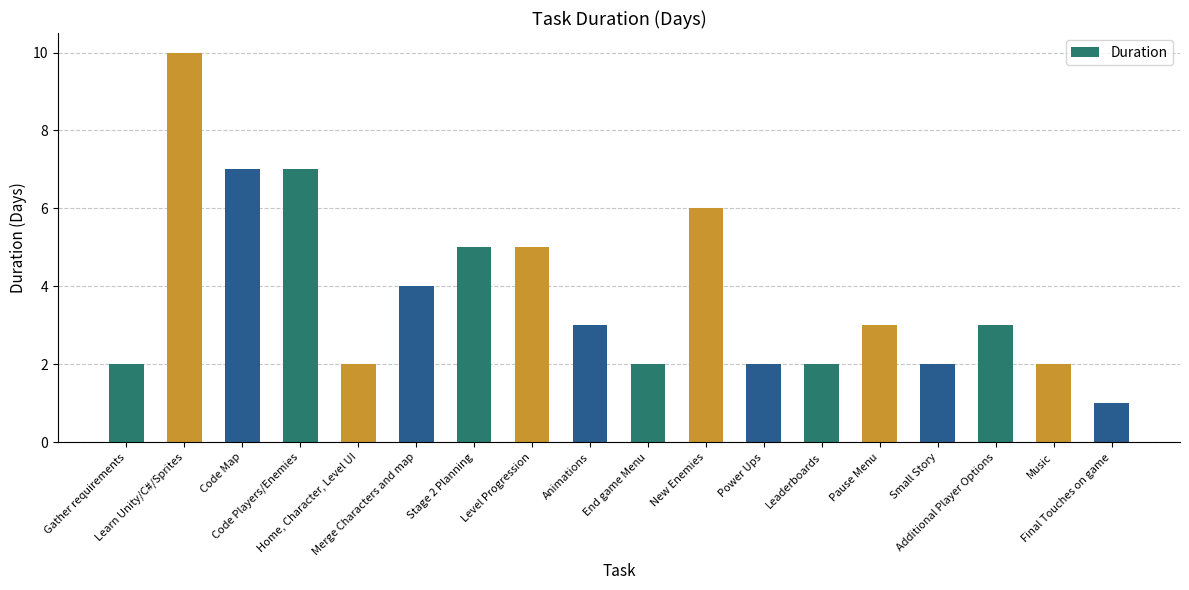

Reading left to right, what are all the values shown in this chart?

2	10	7	7	2	4	5	5	3	2	6	2	2	3	2	3	2	1